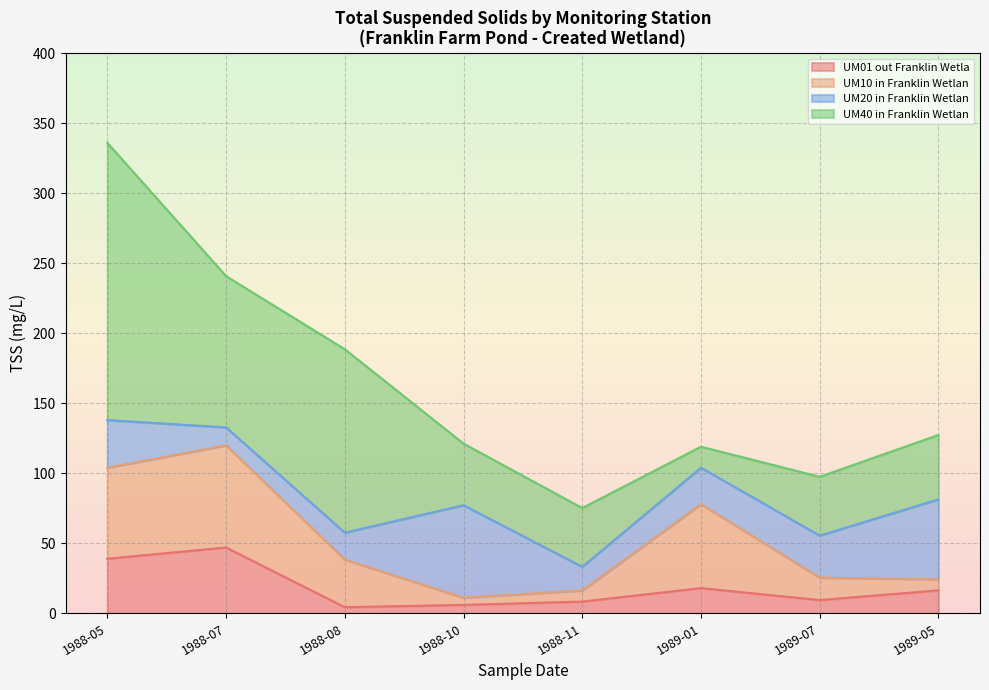

What position from the left is 1988-05?

1